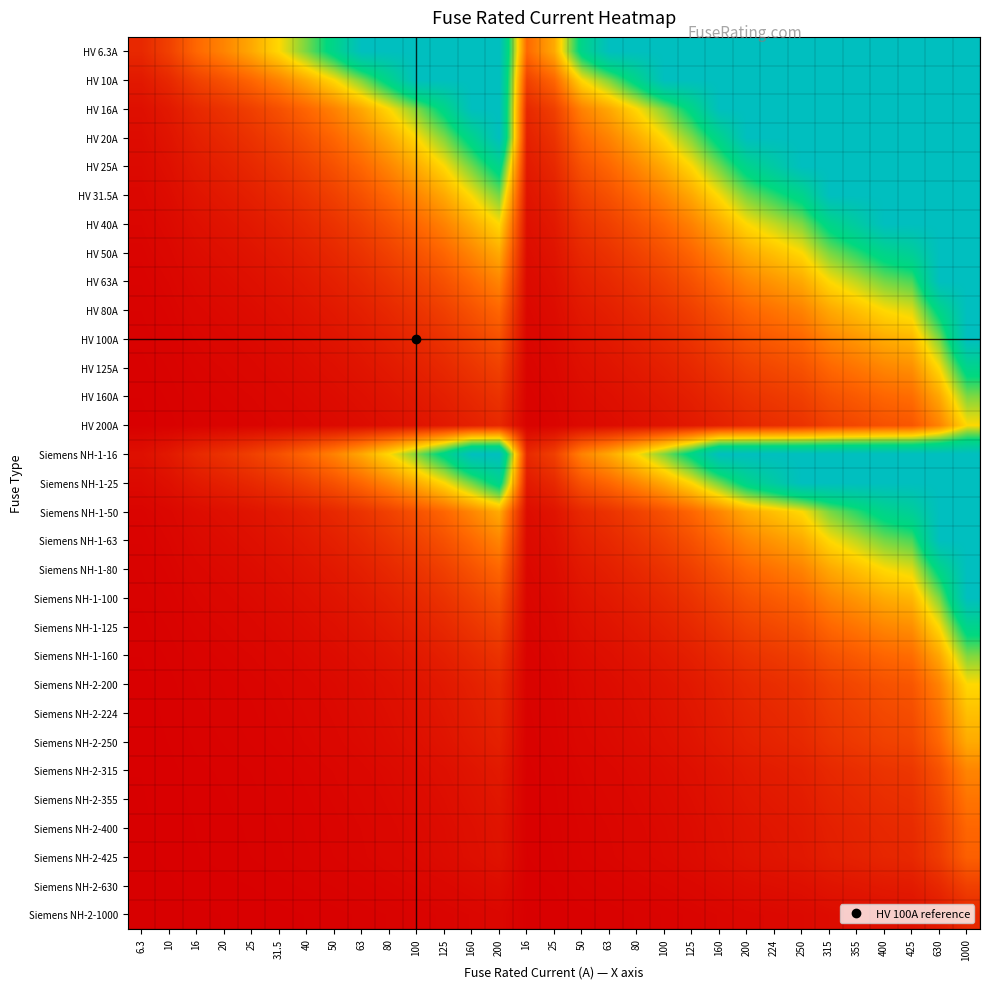

Reading left to right, extract all data points from this chart.

HV 6.3A: 6.3=1.0	10=1.6	16=2.5	20=3.2	25=4.0	31.5=5.0	40=6.3	50=7.9	63=10.0	80=10.0	100=10.0	125=10.0	160=10.0	200=10.0	16=2.5	25=4.0	50=7.9	63=10.0	80=10.0	100=10.0	125=10.0	160=10.0	200=10.0	224=10.0	250=10.0	315=10.0	355=10.0	400=10.0	425=10.0	630=10.0	1000=10.0
HV 10A: 6.3=0.6	10=1.0	16=1.6	20=2.0	25=2.5	31.5=3.1	40=4.0	50=5.0	63=6.3	80=8.0	100=10.0	125=10.0	160=10.0	200=10.0	16=1.6	25=2.5	50=5.0	63=6.3	80=8.0	100=10.0	125=10.0	160=10.0	200=10.0	224=10.0	250=10.0	315=10.0	355=10.0	400=10.0	425=10.0	630=10.0	1000=10.0
HV 16A: 6.3=0.4	10=0.6	16=1.0	20=1.2	25=1.6	31.5=2.0	40=2.5	50=3.1	63=3.9	80=5.0	100=6.2	125=7.8	160=10.0	200=10.0	16=1.0	25=1.6	50=3.1	63=3.9	80=5.0	100=6.2	125=7.8	160=10.0	200=10.0	224=10.0	250=10.0	315=10.0	355=10.0	400=10.0	425=10.0	630=10.0	1000=10.0
HV 20A: 6.3=0.3	10=0.5	16=0.8	20=1.0	25=1.2	31.5=1.6	40=2.0	50=2.5	63=3.1	80=4.0	100=5.0	125=6.2	160=8.0	200=10.0	16=0.8	25=1.2	50=2.5	63=3.1	80=4.0	100=5.0	125=6.2	160=8.0	200=10.0	224=10.0	250=10.0	315=10.0	355=10.0	400=10.0	425=10.0	630=10.0	1000=10.0
HV 25A: 6.3=0.3	10=0.4	16=0.6	20=0.8	25=1.0	31.5=1.3	40=1.6	50=2.0	63=2.5	80=3.2	100=4.0	125=5.0	160=6.4	200=8.0	16=0.6	25=1.0	50=2.0	63=2.5	80=3.2	100=4.0	125=5.0	160=6.4	200=8.0	224=9.0	250=10.0	315=10.0	355=10.0	400=10.0	425=10.0	630=10.0	1000=10.0
HV 31.5A: 6.3=0.2	10=0.3	16=0.5	20=0.6	25=0.8	31.5=1.0	40=1.3	50=1.6	63=2.0	80=2.5	100=3.2	125=4.0	160=5.1	200=6.3	16=0.5	25=0.8	50=1.6	63=2.0	80=2.5	100=3.2	125=4.0	160=5.1	200=6.3	224=7.1	250=7.9	315=10.0	355=10.0	400=10.0	425=10.0	630=10.0	1000=10.0
HV 40A: 6.3=0.2	10=0.2	16=0.4	20=0.5	25=0.6	31.5=0.8	40=1.0	50=1.2	63=1.6	80=2.0	100=2.5	125=3.1	160=4.0	200=5.0	16=0.4	25=0.6	50=1.2	63=1.6	80=2.0	100=2.5	125=3.1	160=4.0	200=5.0	224=5.6	250=6.2	315=7.9	355=8.9	400=10.0	425=10.0	630=10.0	1000=10.0
HV 50A: 6.3=0.1	10=0.2	16=0.3	20=0.4	25=0.5	31.5=0.6	40=0.8	50=1.0	63=1.3	80=1.6	100=2.0	125=2.5	160=3.2	200=4.0	16=0.3	25=0.5	50=1.0	63=1.3	80=1.6	100=2.0	125=2.5	160=3.2	200=4.0	224=4.5	250=5.0	315=6.3	355=7.1	400=8.0	425=8.5	630=10.0	1000=10.0
HV 63A: 6.3=0.1	10=0.2	16=0.3	20=0.3	25=0.4	31.5=0.5	40=0.6	50=0.8	63=1.0	80=1.3	100=1.6	125=2.0	160=2.5	200=3.2	16=0.3	25=0.4	50=0.8	63=1.0	80=1.3	100=1.6	125=2.0	160=2.5	200=3.2	224=3.6	250=4.0	315=5.0	355=5.6	400=6.3	425=6.7	630=10.0	1000=10.0
HV 80A: 6.3=0.1	10=0.1	16=0.2	20=0.2	25=0.3	31.5=0.4	40=0.5	50=0.6	63=0.8	80=1.0	100=1.2	125=1.6	160=2.0	200=2.5	16=0.2	25=0.3	50=0.6	63=0.8	80=1.0	100=1.2	125=1.6	160=2.0	200=2.5	224=2.8	250=3.1	315=3.9	355=4.4	400=5.0	425=5.3	630=7.9	1000=10.0
HV 100A: 6.3=0.1	10=0.1	16=0.2	20=0.2	25=0.2	31.5=0.3	40=0.4	50=0.5	63=0.6	80=0.8	100=1.0	125=1.2	160=1.6	200=2.0	16=0.2	25=0.2	50=0.5	63=0.6	80=0.8	100=1.0	125=1.2	160=1.6	200=2.0	224=2.2	250=2.5	315=3.1	355=3.5	400=4.0	425=4.2	630=6.3	1000=10.0
HV 125A: 6.3=0.1	10=0.1	16=0.1	20=0.2	25=0.2	31.5=0.3	40=0.3	50=0.4	63=0.5	80=0.6	100=0.8	125=1.0	160=1.3	200=1.6	16=0.1	25=0.2	50=0.4	63=0.5	80=0.6	100=0.8	125=1.0	160=1.3	200=1.6	224=1.8	250=2.0	315=2.5	355=2.8	400=3.2	425=3.4	630=5.0	1000=8.0
HV 160A: 6.3=0.0	10=0.1	16=0.1	20=0.1	25=0.2	31.5=0.2	40=0.2	50=0.3	63=0.4	80=0.5	100=0.6	125=0.8	160=1.0	200=1.2	16=0.1	25=0.2	50=0.3	63=0.4	80=0.5	100=0.6	125=0.8	160=1.0	200=1.2	224=1.4	250=1.6	315=2.0	355=2.2	400=2.5	425=2.7	630=3.9	1000=6.2
HV 200A: 6.3=0.0	10=0.1	16=0.1	20=0.1	25=0.1	31.5=0.2	40=0.2	50=0.2	63=0.3	80=0.4	100=0.5	125=0.6	160=0.8	200=1.0	16=0.1	25=0.1	50=0.2	63=0.3	80=0.4	100=0.5	125=0.6	160=0.8	200=1.0	224=1.1	250=1.2	315=1.6	355=1.8	400=2.0	425=2.1	630=3.1	1000=5.0
Siemens NH-1-16: 6.3=0.4	10=0.6	16=1.0	20=1.2	25=1.6	31.5=2.0	40=2.5	50=3.1	63=3.9	80=5.0	100=6.2	125=7.8	160=10.0	200=10.0	16=1.0	25=1.6	50=3.1	63=3.9	80=5.0	100=6.2	125=7.8	160=10.0	200=10.0	224=10.0	250=10.0	315=10.0	355=10.0	400=10.0	425=10.0	630=10.0	1000=10.0
Siemens NH-1-25: 6.3=0.3	10=0.4	16=0.6	20=0.8	25=1.0	31.5=1.3	40=1.6	50=2.0	63=2.5	80=3.2	100=4.0	125=5.0	160=6.4	200=8.0	16=0.6	25=1.0	50=2.0	63=2.5	80=3.2	100=4.0	125=5.0	160=6.4	200=8.0	224=9.0	250=10.0	315=10.0	355=10.0	400=10.0	425=10.0	630=10.0	1000=10.0
Siemens NH-1-50: 6.3=0.1	10=0.2	16=0.3	20=0.4	25=0.5	31.5=0.6	40=0.8	50=1.0	63=1.3	80=1.6	100=2.0	125=2.5	160=3.2	200=4.0	16=0.3	25=0.5	50=1.0	63=1.3	80=1.6	100=2.0	125=2.5	160=3.2	200=4.0	224=4.5	250=5.0	315=6.3	355=7.1	400=8.0	425=8.5	630=10.0	1000=10.0
Siemens NH-1-63: 6.3=0.1	10=0.2	16=0.3	20=0.3	25=0.4	31.5=0.5	40=0.6	50=0.8	63=1.0	80=1.3	100=1.6	125=2.0	160=2.5	200=3.2	16=0.3	25=0.4	50=0.8	63=1.0	80=1.3	100=1.6	125=2.0	160=2.5	200=3.2	224=3.6	250=4.0	315=5.0	355=5.6	400=6.3	425=6.7	630=10.0	1000=10.0
Siemens NH-1-80: 6.3=0.1	10=0.1	16=0.2	20=0.2	25=0.3	31.5=0.4	40=0.5	50=0.6	63=0.8	80=1.0	100=1.2	125=1.6	160=2.0	200=2.5	16=0.2	25=0.3	50=0.6	63=0.8	80=1.0	100=1.2	125=1.6	160=2.0	200=2.5	224=2.8	250=3.1	315=3.9	355=4.4	400=5.0	425=5.3	630=7.9	1000=10.0
Siemens NH-1-100: 6.3=0.1	10=0.1	16=0.2	20=0.2	25=0.2	31.5=0.3	40=0.4	50=0.5	63=0.6	80=0.8	100=1.0	125=1.2	160=1.6	200=2.0	16=0.2	25=0.2	50=0.5	63=0.6	80=0.8	100=1.0	125=1.2	160=1.6	200=2.0	224=2.2	250=2.5	315=3.1	355=3.5	400=4.0	425=4.2	630=6.3	1000=10.0
Siemens NH-1-125: 6.3=0.1	10=0.1	16=0.1	20=0.2	25=0.2	31.5=0.3	40=0.3	50=0.4	63=0.5	80=0.6	100=0.8	125=1.0	160=1.3	200=1.6	16=0.1	25=0.2	50=0.4	63=0.5	80=0.6	100=0.8	125=1.0	160=1.3	200=1.6	224=1.8	250=2.0	315=2.5	355=2.8	400=3.2	425=3.4	630=5.0	1000=8.0
Siemens NH-1-160: 6.3=0.0	10=0.1	16=0.1	20=0.1	25=0.2	31.5=0.2	40=0.2	50=0.3	63=0.4	80=0.5	100=0.6	125=0.8	160=1.0	200=1.2	16=0.1	25=0.2	50=0.3	63=0.4	80=0.5	100=0.6	125=0.8	160=1.0	200=1.2	224=1.4	250=1.6	315=2.0	355=2.2	400=2.5	425=2.7	630=3.9	1000=6.2
Siemens NH-2-200: 6.3=0.0	10=0.1	16=0.1	20=0.1	25=0.1	31.5=0.2	40=0.2	50=0.2	63=0.3	80=0.4	100=0.5	125=0.6	160=0.8	200=1.0	16=0.1	25=0.1	50=0.2	63=0.3	80=0.4	100=0.5	125=0.6	160=0.8	200=1.0	224=1.1	250=1.2	315=1.6	355=1.8	400=2.0	425=2.1	630=3.1	1000=5.0
Siemens NH-2-224: 6.3=0.0	10=0.0	16=0.1	20=0.1	25=0.1	31.5=0.1	40=0.2	50=0.2	63=0.3	80=0.4	100=0.4	125=0.6	160=0.7	200=0.9	16=0.1	25=0.1	50=0.2	63=0.3	80=0.4	100=0.4	125=0.6	160=0.7	200=0.9	224=1.0	250=1.1	315=1.4	355=1.6	400=1.8	425=1.9	630=2.8	1000=4.5
Siemens NH-2-250: 6.3=0.0	10=0.0	16=0.1	20=0.1	25=0.1	31.5=0.1	40=0.2	50=0.2	63=0.3	80=0.3	100=0.4	125=0.5	160=0.6	200=0.8	16=0.1	25=0.1	50=0.2	63=0.3	80=0.3	100=0.4	125=0.5	160=0.6	200=0.8	224=0.9	250=1.0	315=1.3	355=1.4	400=1.6	425=1.7	630=2.5	1000=4.0
Siemens NH-2-315: 6.3=0.0	10=0.0	16=0.1	20=0.1	25=0.1	31.5=0.1	40=0.1	50=0.2	63=0.2	80=0.3	100=0.3	125=0.4	160=0.5	200=0.6	16=0.1	25=0.1	50=0.2	63=0.2	80=0.3	100=0.3	125=0.4	160=0.5	200=0.6	224=0.7	250=0.8	315=1.0	355=1.1	400=1.3	425=1.3	630=2.0	1000=3.2
Siemens NH-2-355: 6.3=0.0	10=0.0	16=0.0	20=0.1	25=0.1	31.5=0.1	40=0.1	50=0.1	63=0.2	80=0.2	100=0.3	125=0.4	160=0.5	200=0.6	16=0.0	25=0.1	50=0.1	63=0.2	80=0.2	100=0.3	125=0.4	160=0.5	200=0.6	224=0.6	250=0.7	315=0.9	355=1.0	400=1.1	425=1.2	630=1.8	1000=2.8
Siemens NH-2-400: 6.3=0.0	10=0.0	16=0.0	20=0.1	25=0.1	31.5=0.1	40=0.1	50=0.1	63=0.2	80=0.2	100=0.2	125=0.3	160=0.4	200=0.5	16=0.0	25=0.1	50=0.1	63=0.2	80=0.2	100=0.2	125=0.3	160=0.4	200=0.5	224=0.6	250=0.6	315=0.8	355=0.9	400=1.0	425=1.1	630=1.6	1000=2.5
Siemens NH-2-425: 6.3=0.0	10=0.0	16=0.0	20=0.0	25=0.1	31.5=0.1	40=0.1	50=0.1	63=0.1	80=0.2	100=0.2	125=0.3	160=0.4	200=0.5	16=0.0	25=0.1	50=0.1	63=0.1	80=0.2	100=0.2	125=0.3	160=0.4	200=0.5	224=0.5	250=0.6	315=0.7	355=0.8	400=0.9	425=1.0	630=1.5	1000=2.4
Siemens NH-2-630: 6.3=0.0	10=0.0	16=0.0	20=0.0	25=0.0	31.5=0.1	40=0.1	50=0.1	63=0.1	80=0.1	100=0.2	125=0.2	160=0.3	200=0.3	16=0.0	25=0.0	50=0.1	63=0.1	80=0.1	100=0.2	125=0.2	160=0.3	200=0.3	224=0.4	250=0.4	315=0.5	355=0.6	400=0.6	425=0.7	630=1.0	1000=1.6
Siemens NH-2-1000: 6.3=0.0	10=0.0	16=0.0	20=0.0	25=0.0	31.5=0.0	40=0.0	50=0.1	63=0.1	80=0.1	100=0.1	125=0.1	160=0.2	200=0.2	16=0.0	25=0.0	50=0.1	63=0.1	80=0.1	100=0.1	125=0.1	160=0.2	200=0.2	224=0.2	250=0.2	315=0.3	355=0.4	400=0.4	425=0.4	630=0.6	1000=1.0